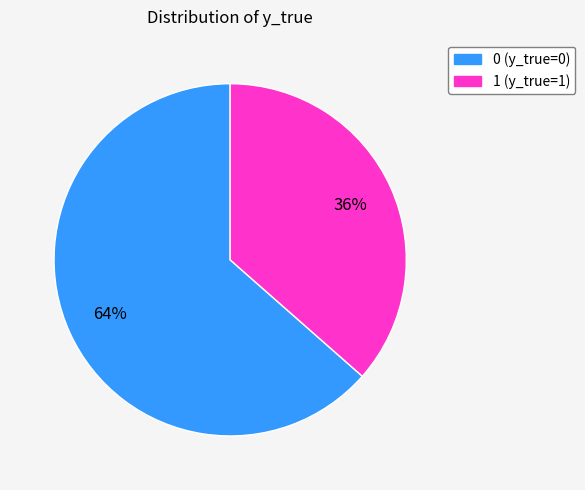

To the nearest percent, what is the average slice percentage?

50%